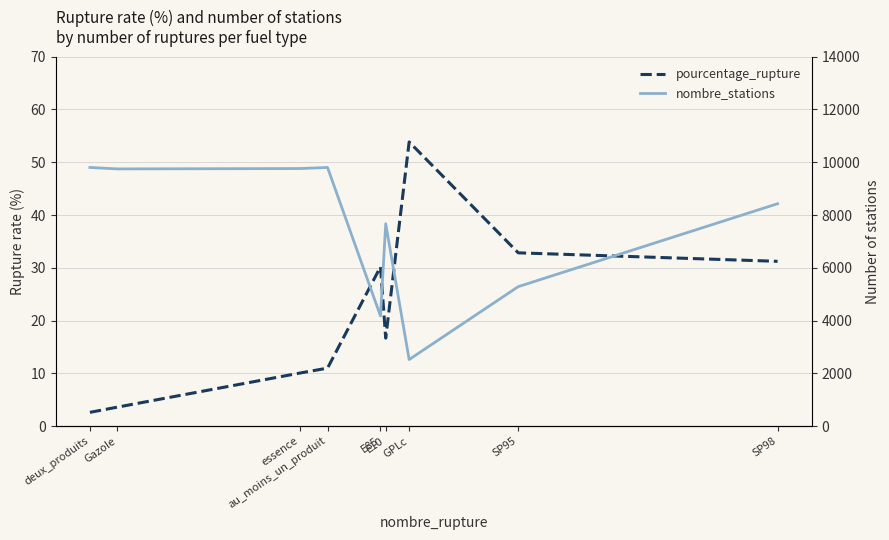

Rank the categories by pourcentage_rupture value from lowest to highest.

deux_produits, Gazole, essence, au_moins_un_produit, E10, E85, SP98, SP95, GPLc